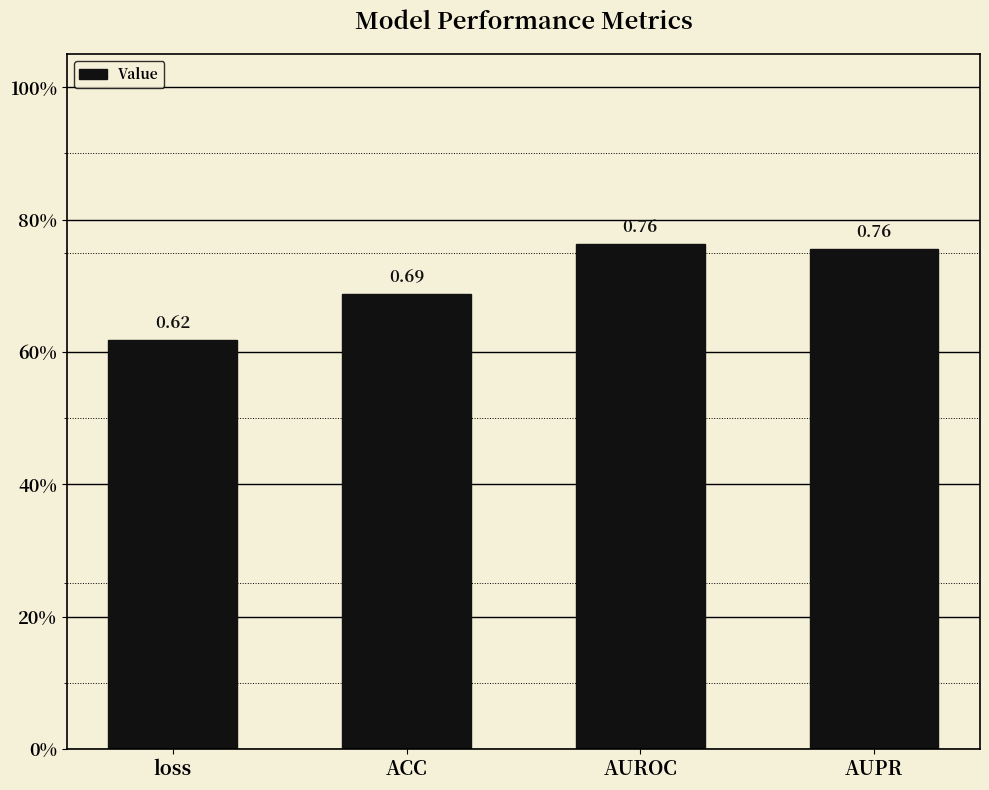

What is the difference between the values at ACC and loss?

0.1